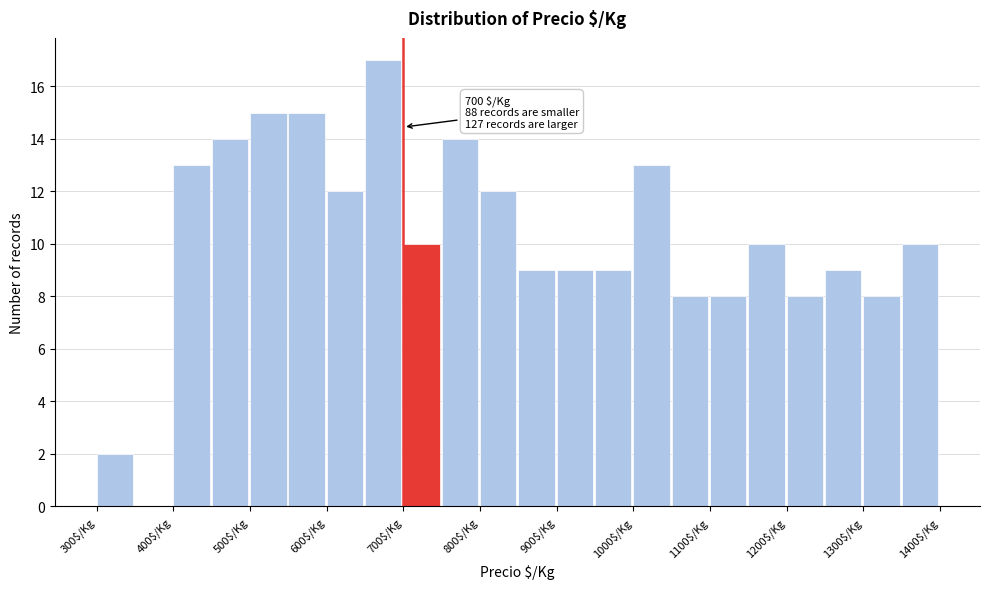

Which range on the x-axis has the tallest bar?

650 to 700